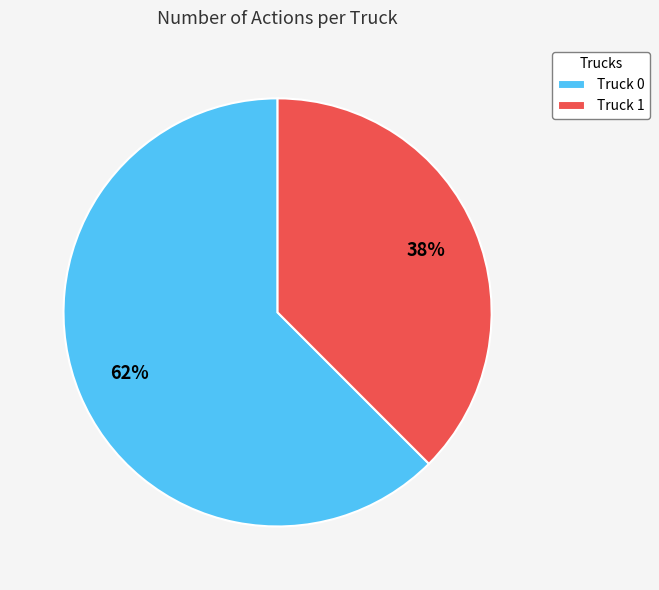

Rank the categories by value from highest to lowest.

Truck 0, Truck 1